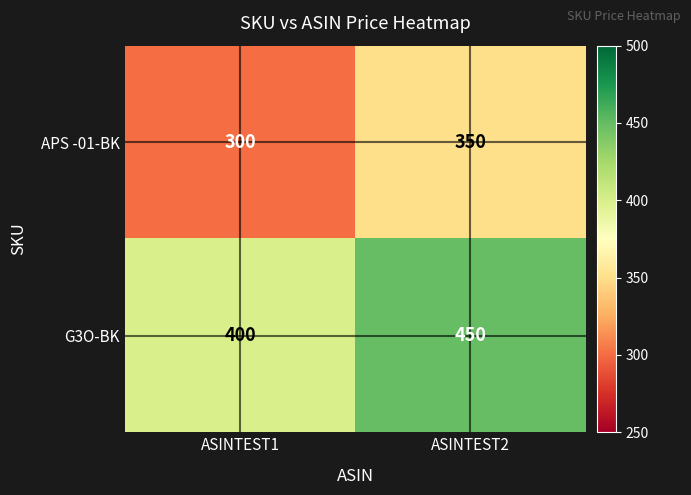

List the series in order of their peak value, lowest first.

APS -01-BK, G3O-BK